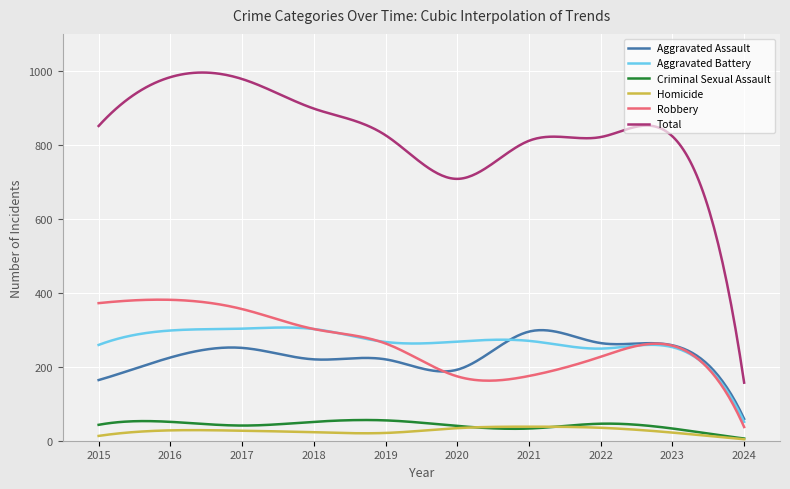

Which series has the largest total across all categories?

Total